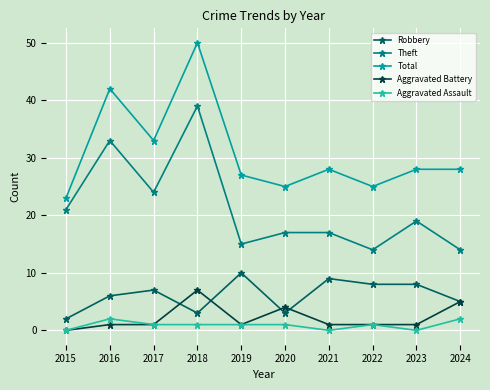

At which label does Total reach its minimum?

2015